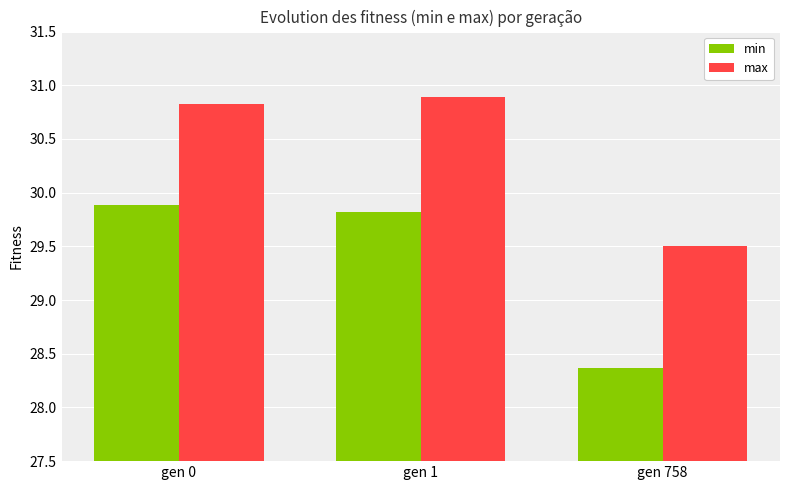

Read the max value at gen 758.

29.5